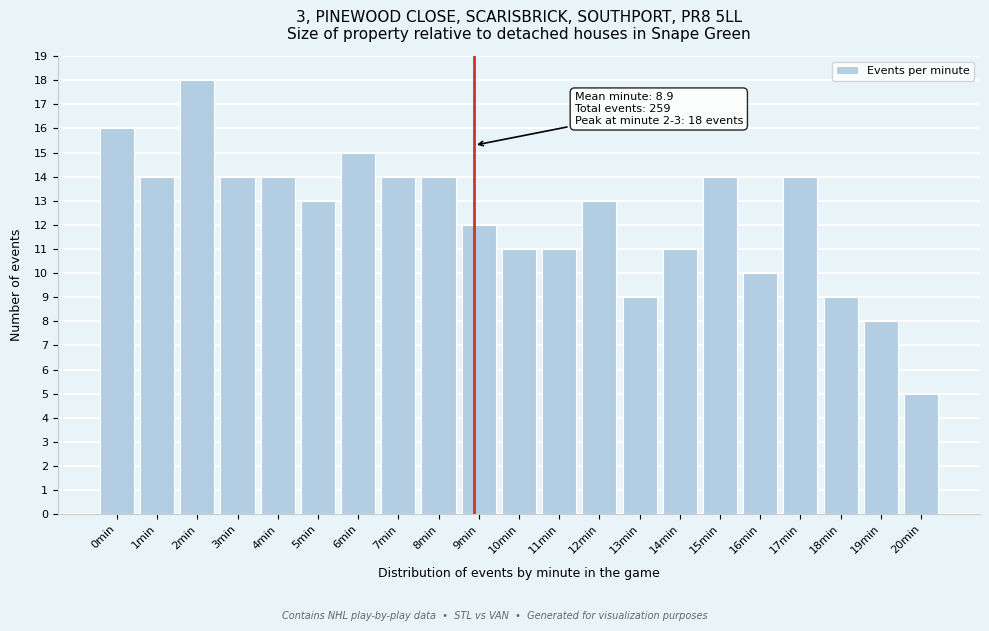

Reading left to right, transcribe all the data shown in this chart.

16	14	18	14	14	13	15	14	14	12	11	11	13	9	11	14	10	14	9	8	5